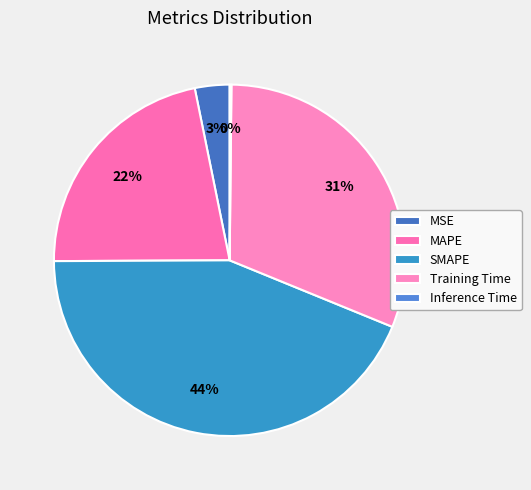

Rank the categories by value from lowest to highest.

Inference Time, MSE, MAPE, Training Time, SMAPE